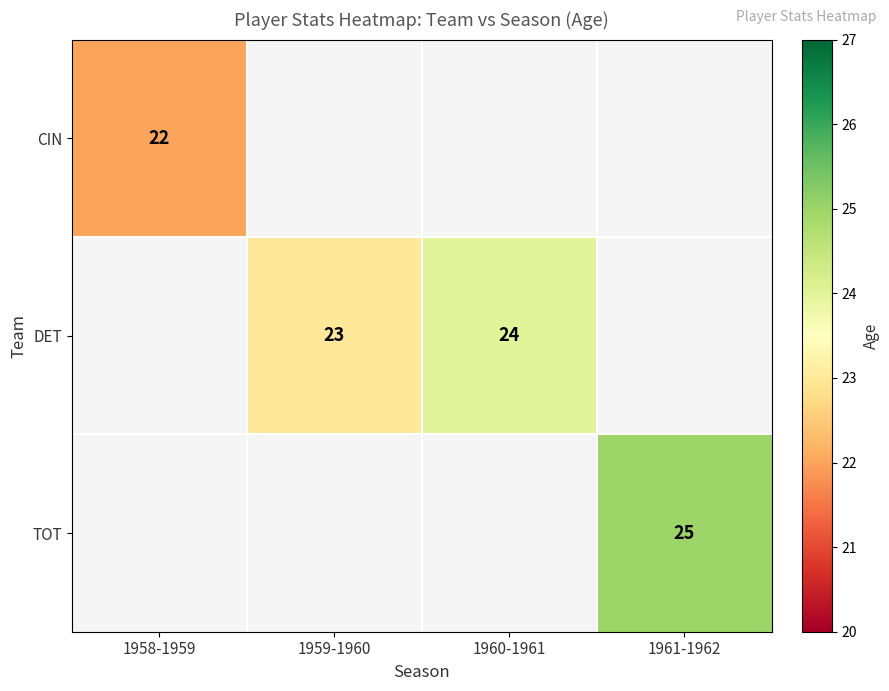

At how many categories does at least one series exceed 22?

3